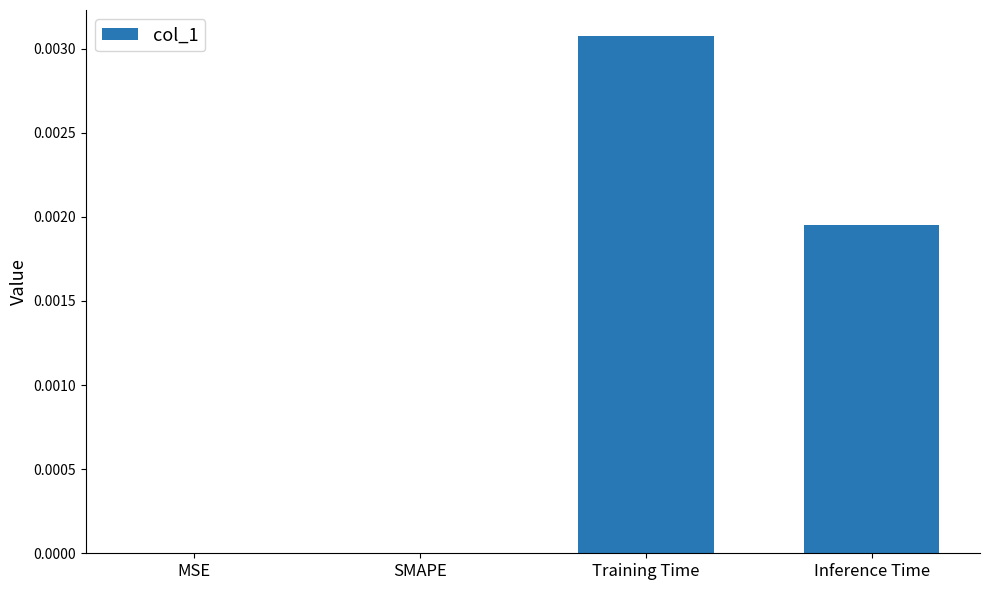

Count the values in the range 0 to 1.

4